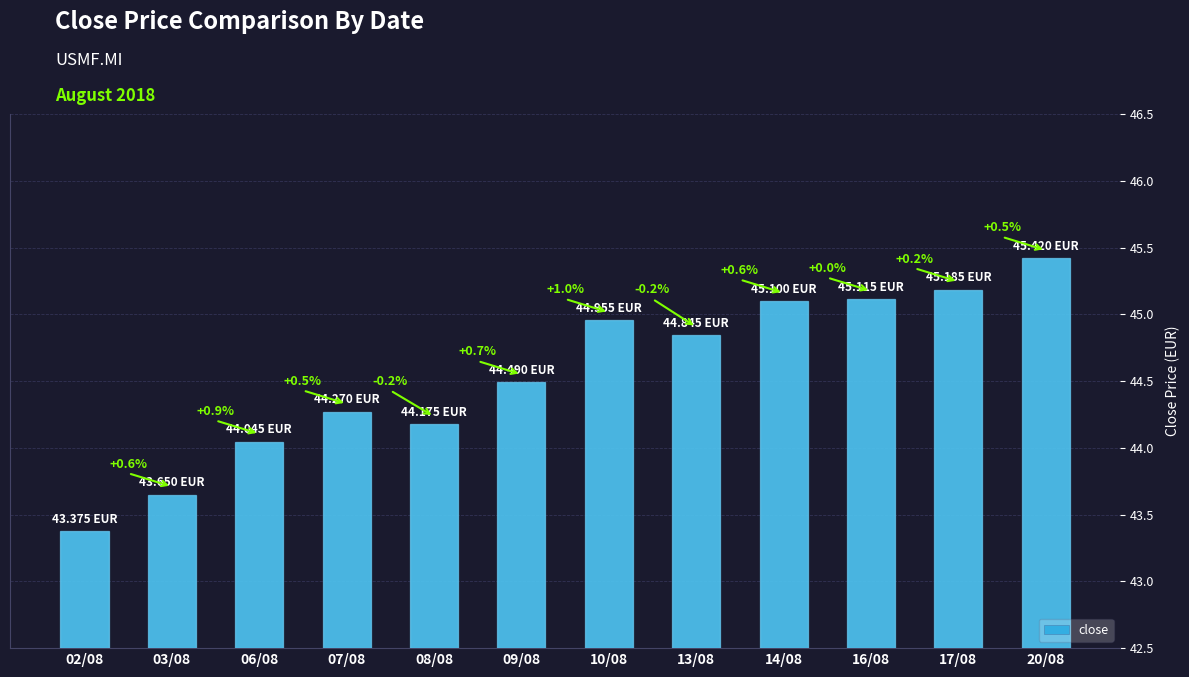

What is the change in value from 02/08 to 14/08?

+1.7